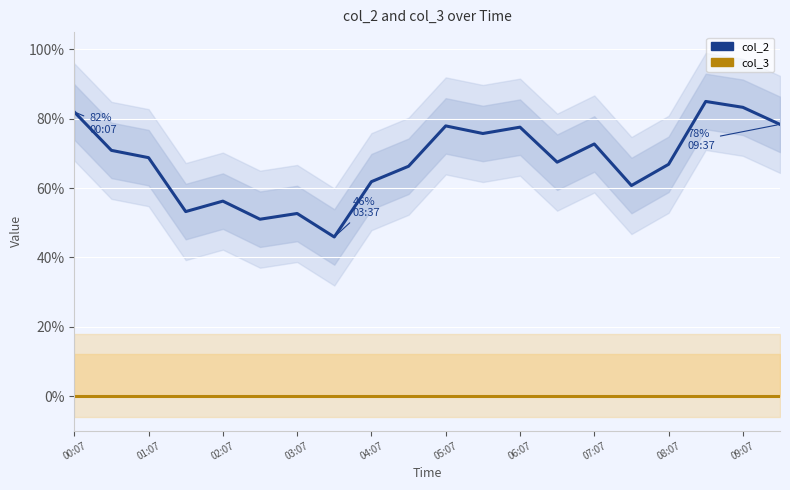

Is it true that col_2 equals 148.9 at 09:07?

False